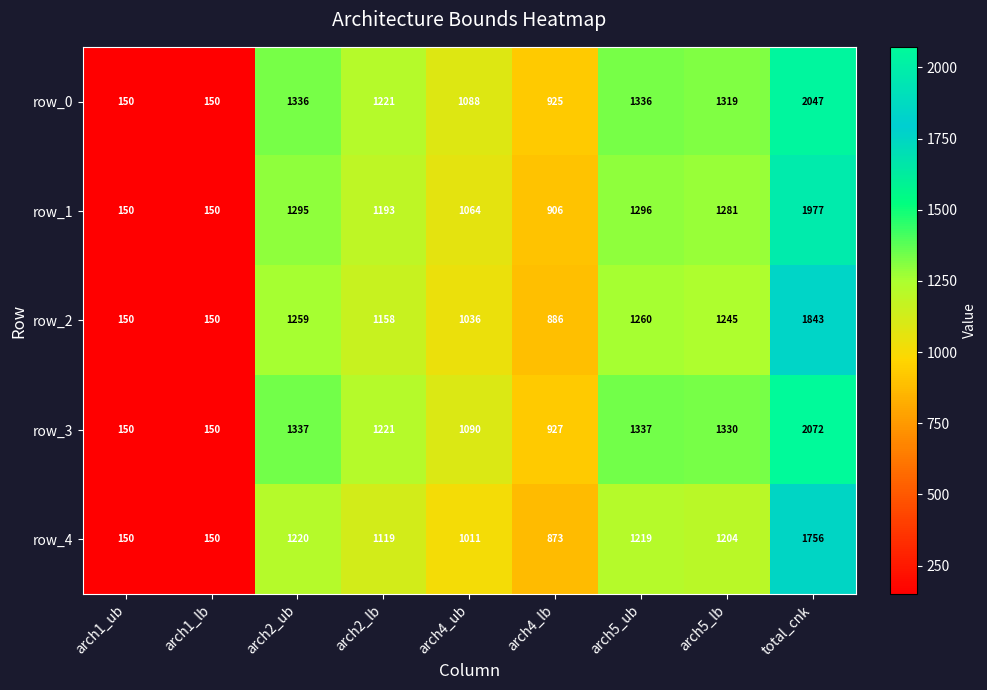

Count the number of categories in the chart.

9